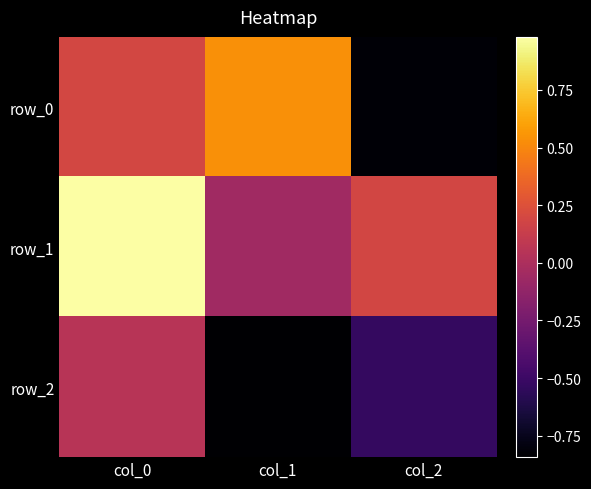

List the series in order of their peak value, lowest first.

row_2, row_0, row_1